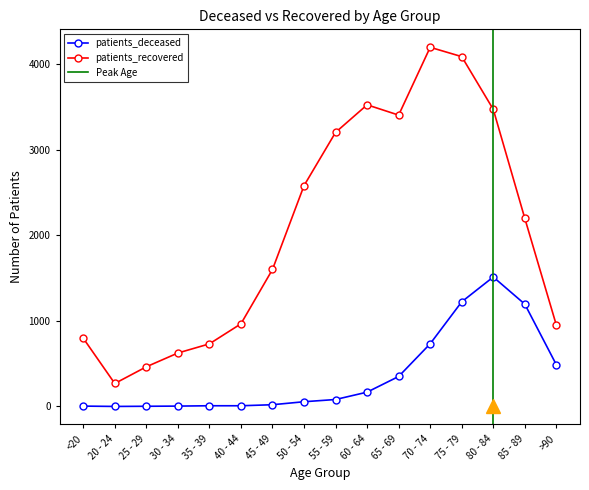

Reading left to right, extract all data points from this chart.

patients_deceased: <20=4	20 - 24=0	25 - 29=2	30 - 34=4	35 - 39=8	40 - 44=8	45 - 49=20	50 - 54=55	55 - 59=81	60 - 64=167	65 - 69=350	70 - 74=732	75 - 79=1222	80 - 84=1512	85 - 89=1195	>90=487
patients_recovered: <20=797	20 - 24=268	25 - 29=463	30 - 34=624	35 - 39=731	40 - 44=965	45 - 49=1600	50 - 54=2579	55 - 59=3201	60 - 64=3523	65 - 69=3403	70 - 74=4195	75 - 79=4086	80 - 84=3470	85 - 89=2197	>90=950